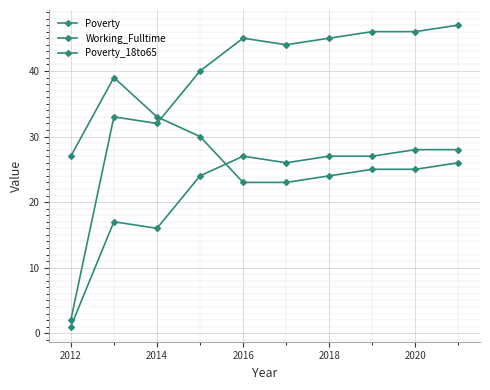

What is the greatest value displayed?

47